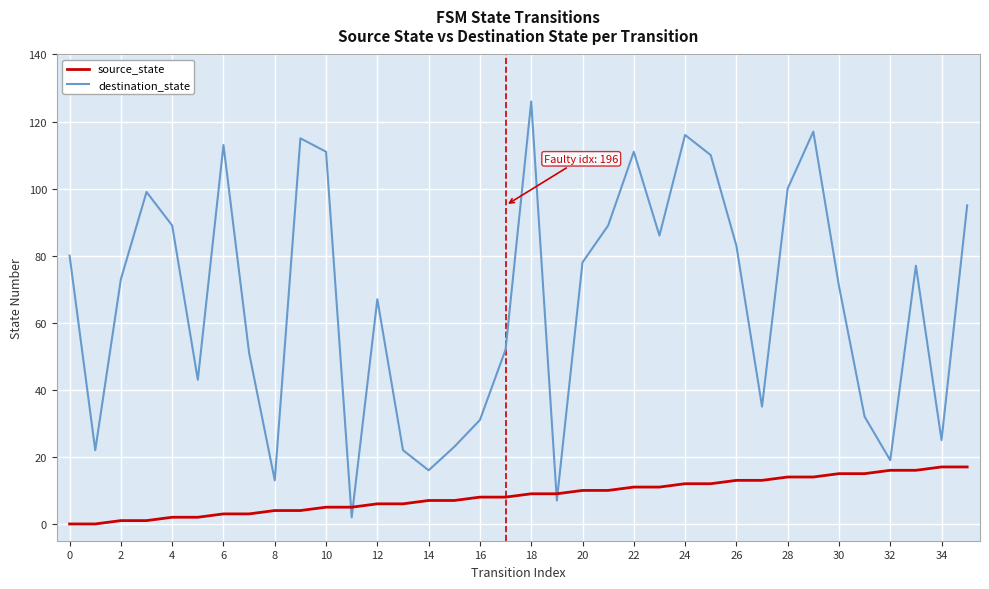

What is the average value of the destination_state series?

67